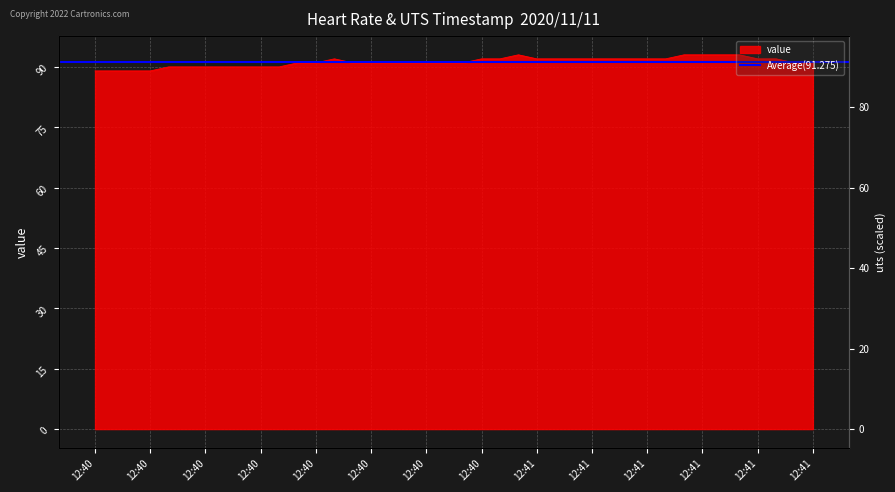

How many data points are above 91?

18